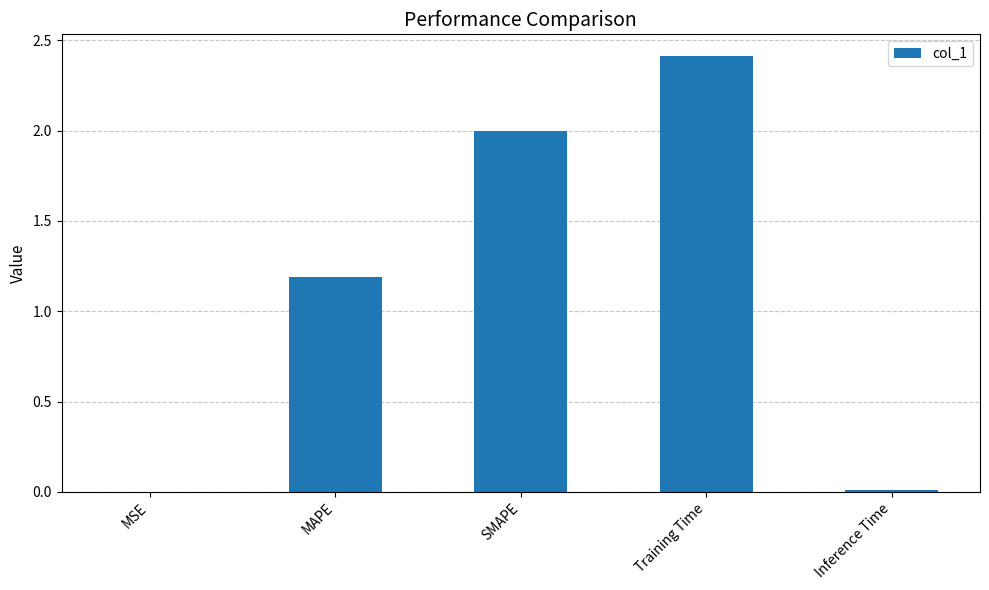

Is it true that the value at SMAPE is 2.7?

False